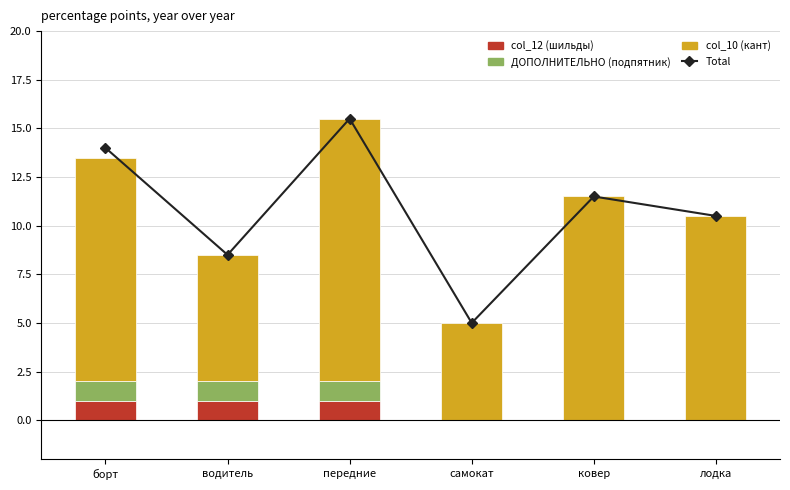

What is the label of the 1st bar from the left?

борт